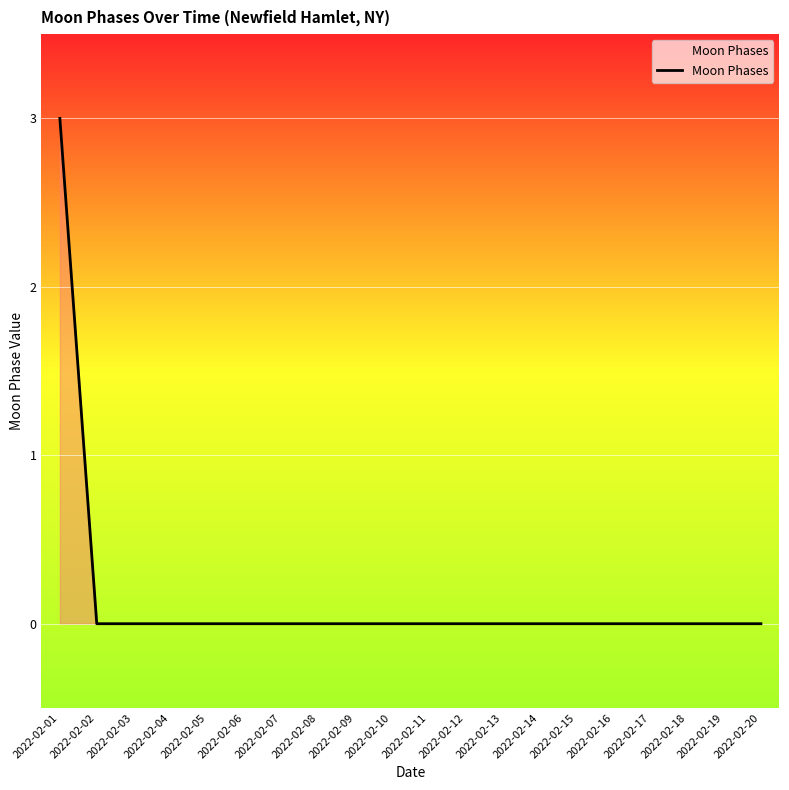

Which label corresponds to the largest value in the chart?

2022-02-01